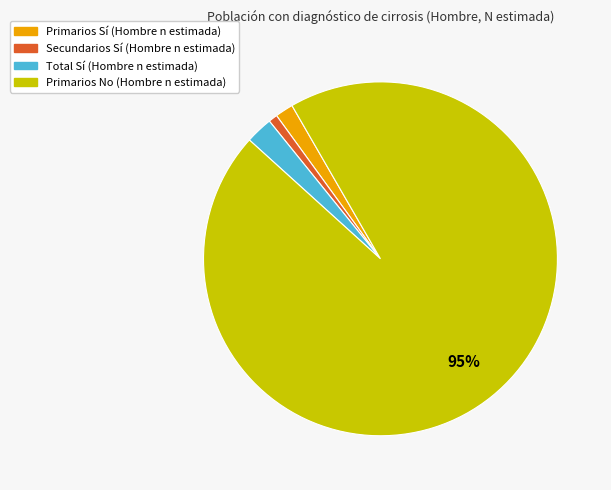

Which has a higher value, Primarios No or Secundarios Sí?

Primarios No